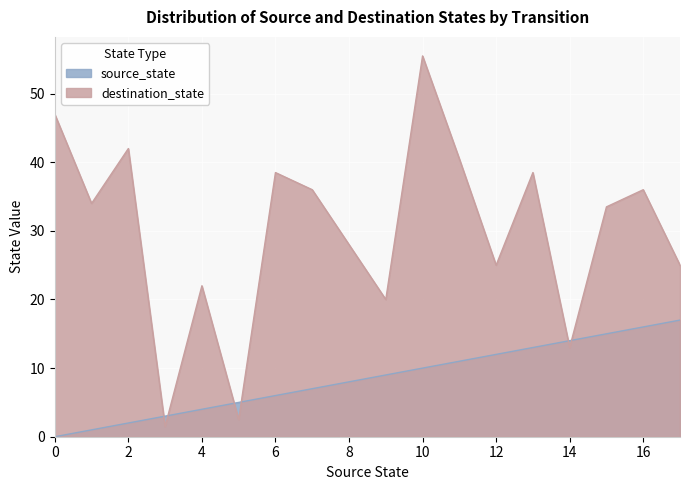

What is the average value of the source_state series?

8.5